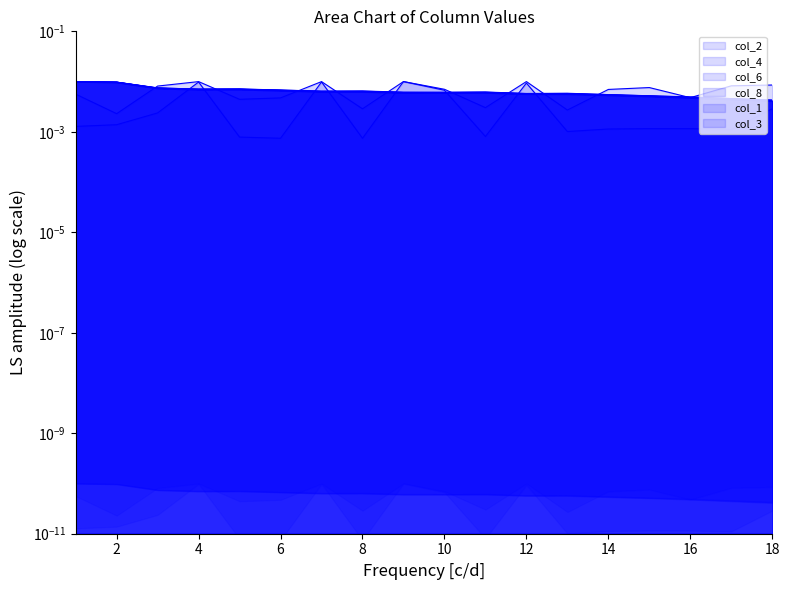

The col_3 series shows 0.0 at 1. True or false?

False